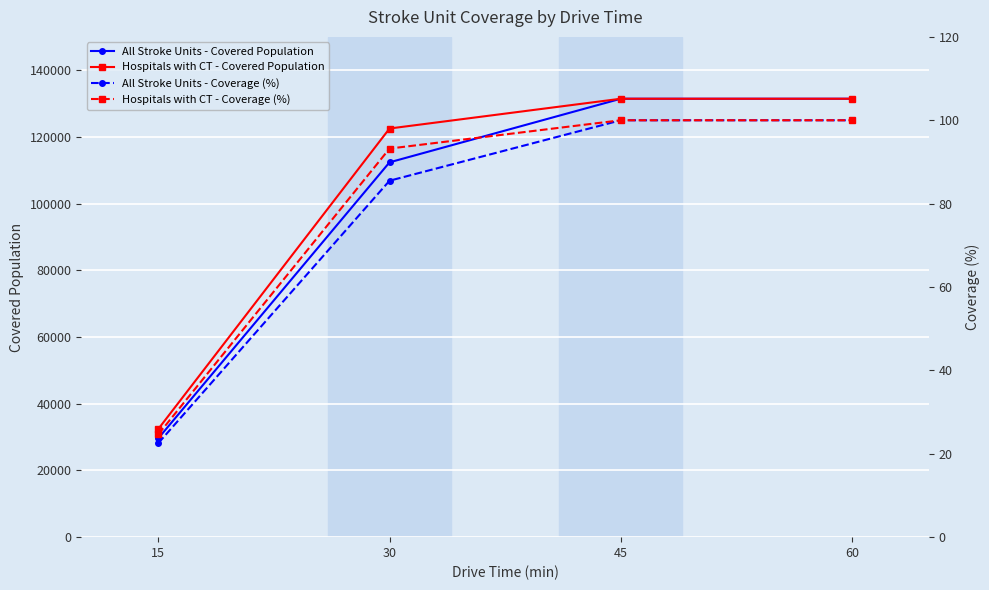

The value of All Stroke Units - Covered Population at 60 is 131455. True or false?

True